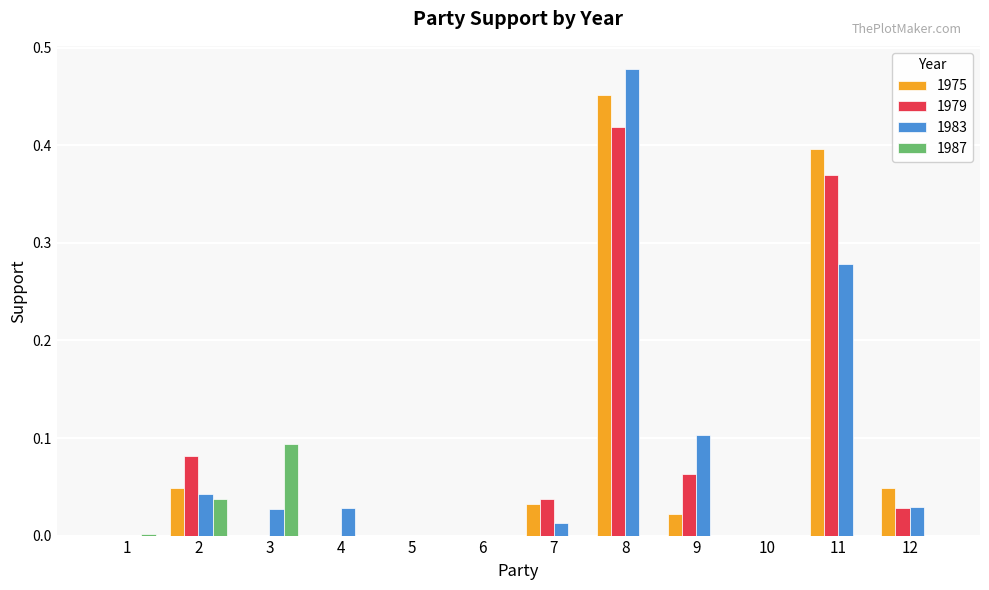

At which category is the sum across all series the highest?

8